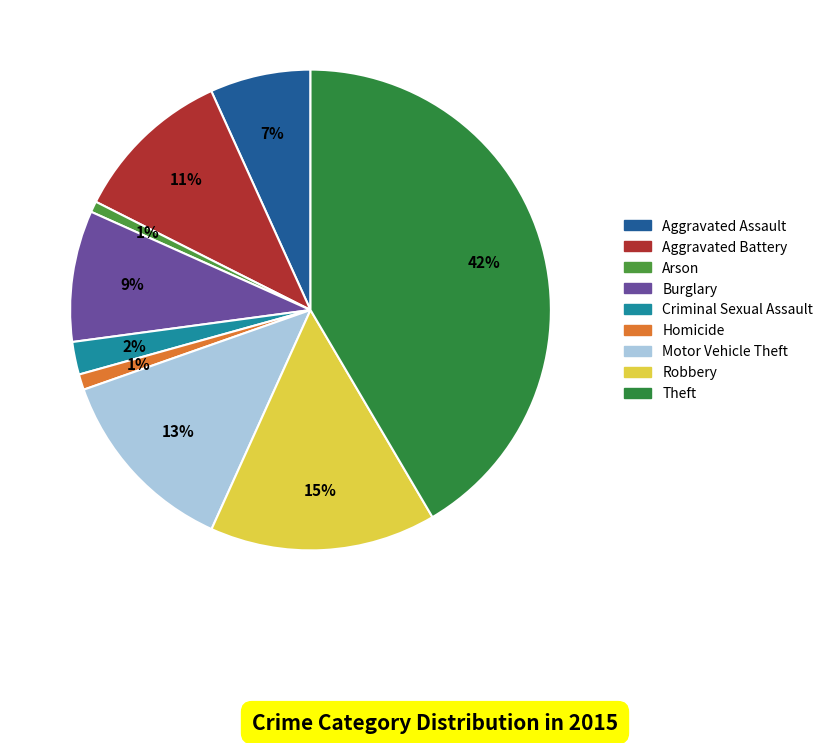

Is Arson the majority of the pie?

No